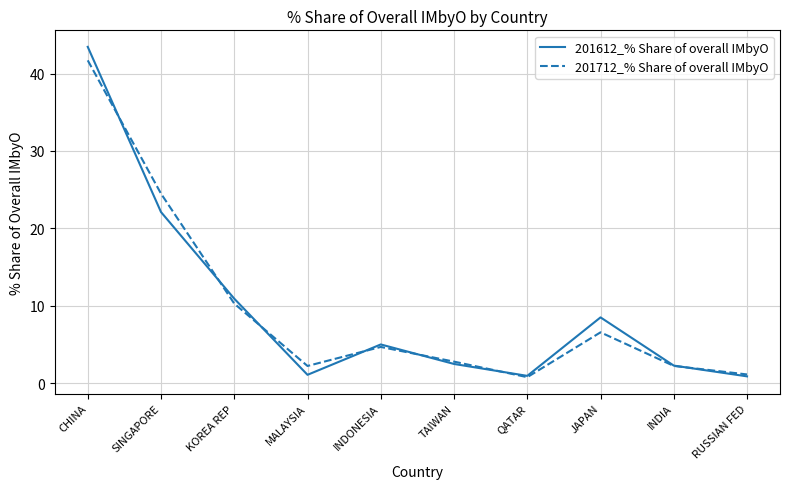

What is the sum of all 201712_% Share of overall IMbyO values?

96.9